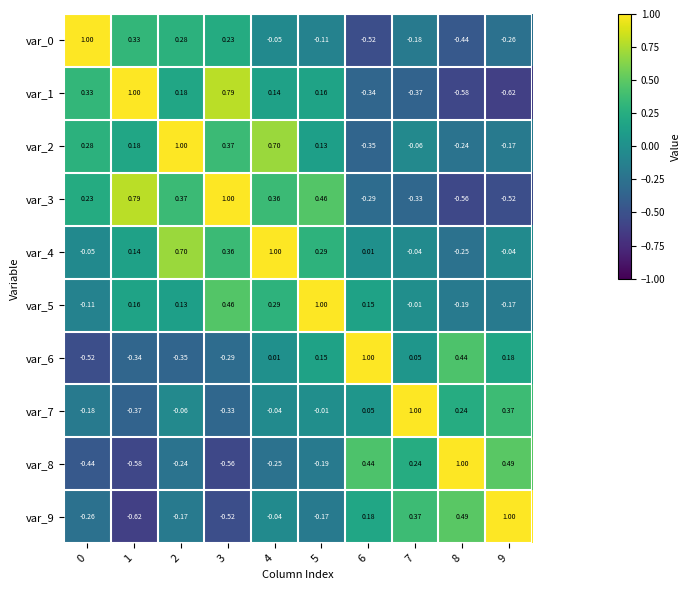

Is the value of var_6 at 1 greater than the value of var_3 at 2?

No